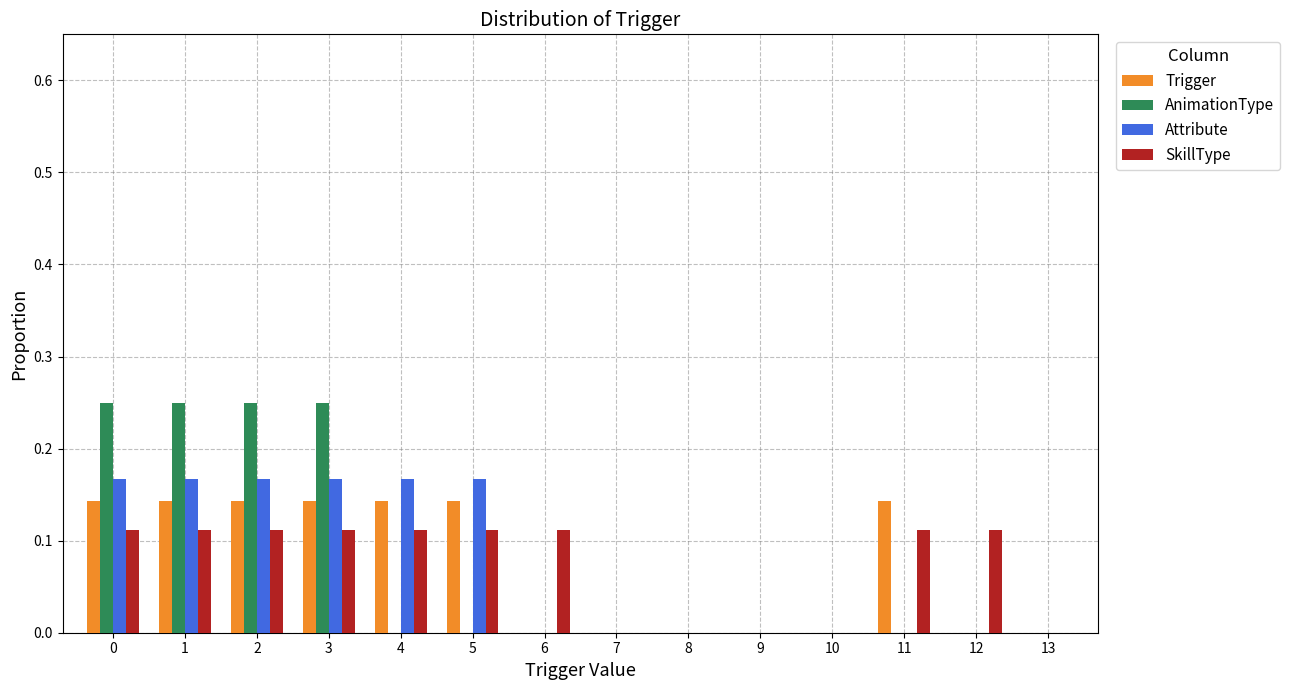

What is the sum of all AnimationType values?

1.0